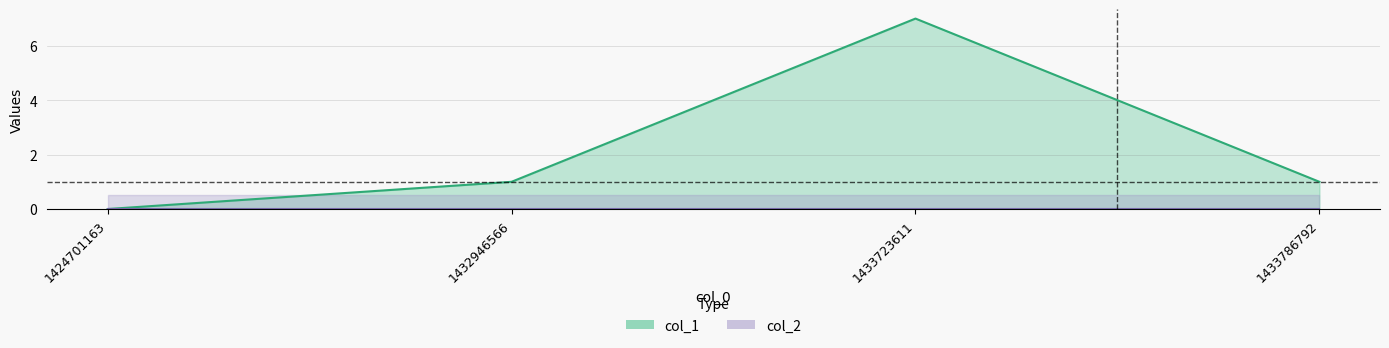

Count the number of categories in the chart.

4